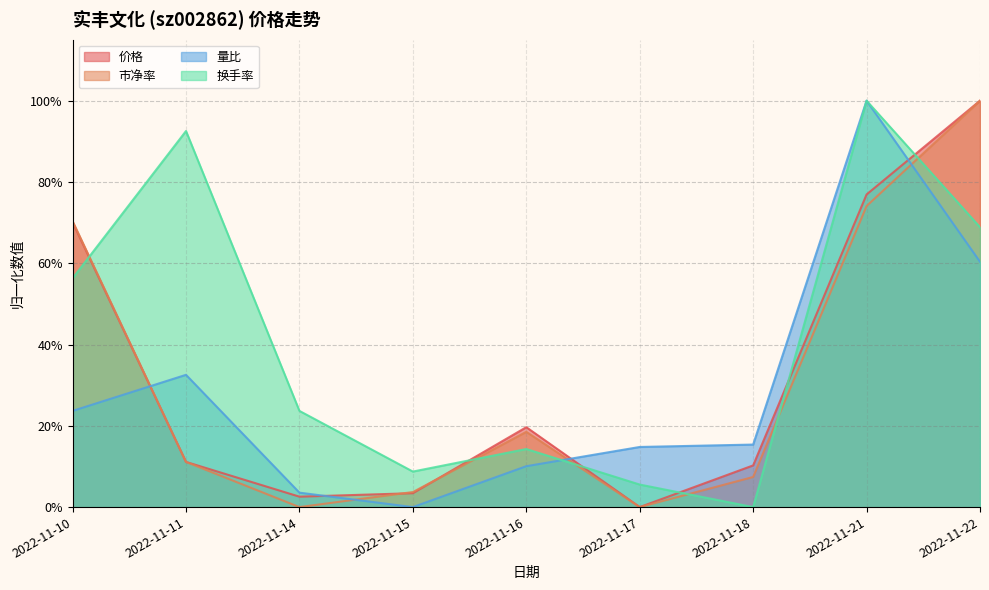

The 价格 series shows 0.3 at 2022-11-22. True or false?

False